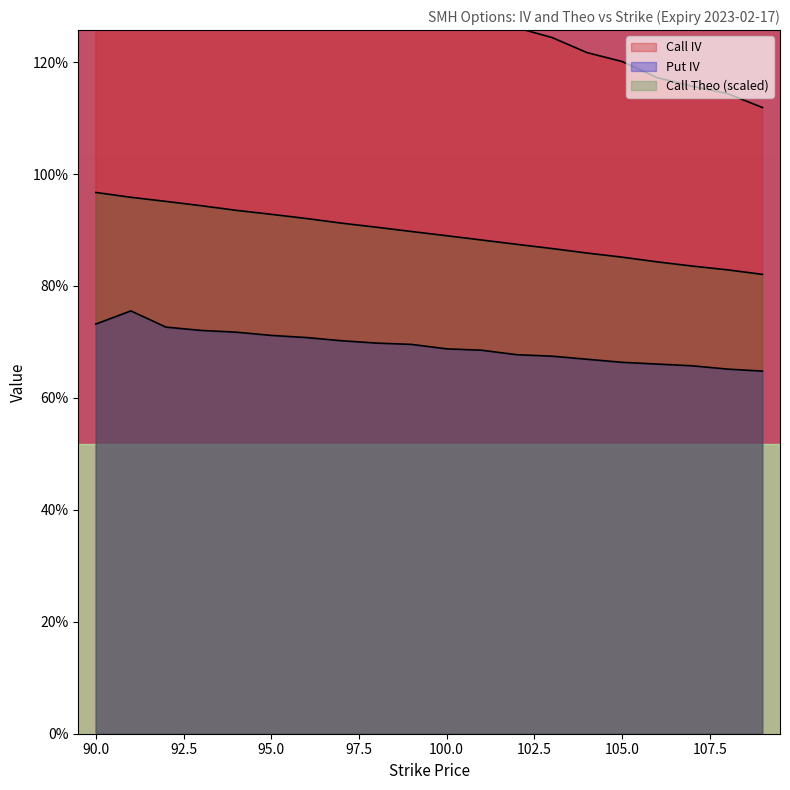

What is the smallest value displayed?

0.6